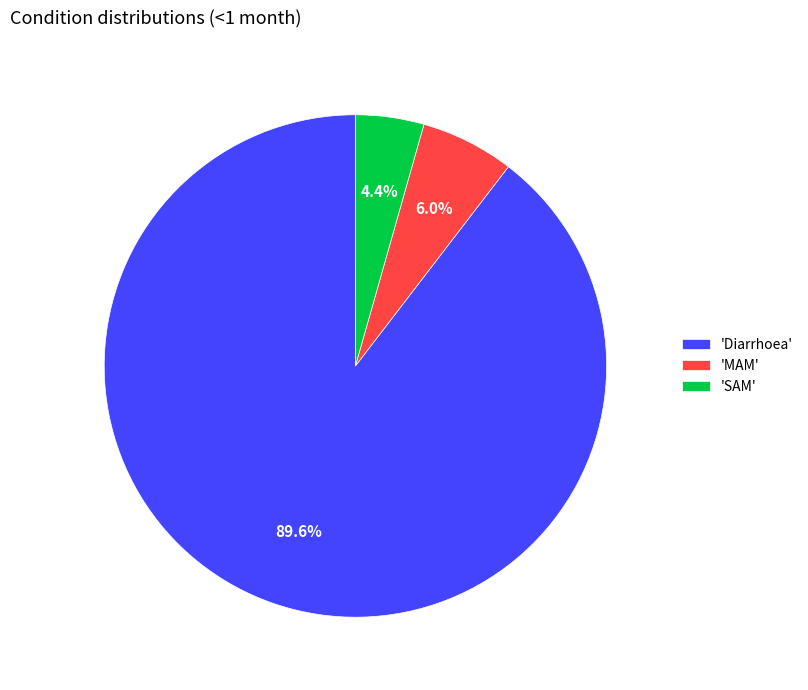

Which slice is the smallest?

'SAM'